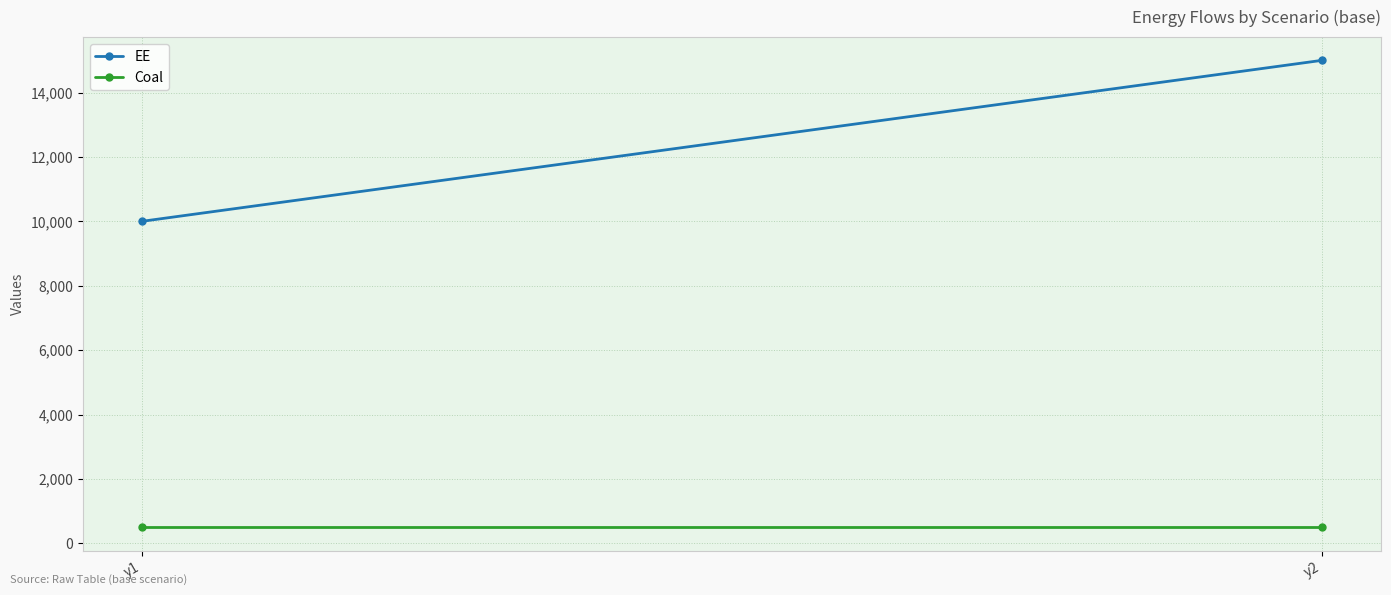

At how many categories does at least one series exceed 12214?

1